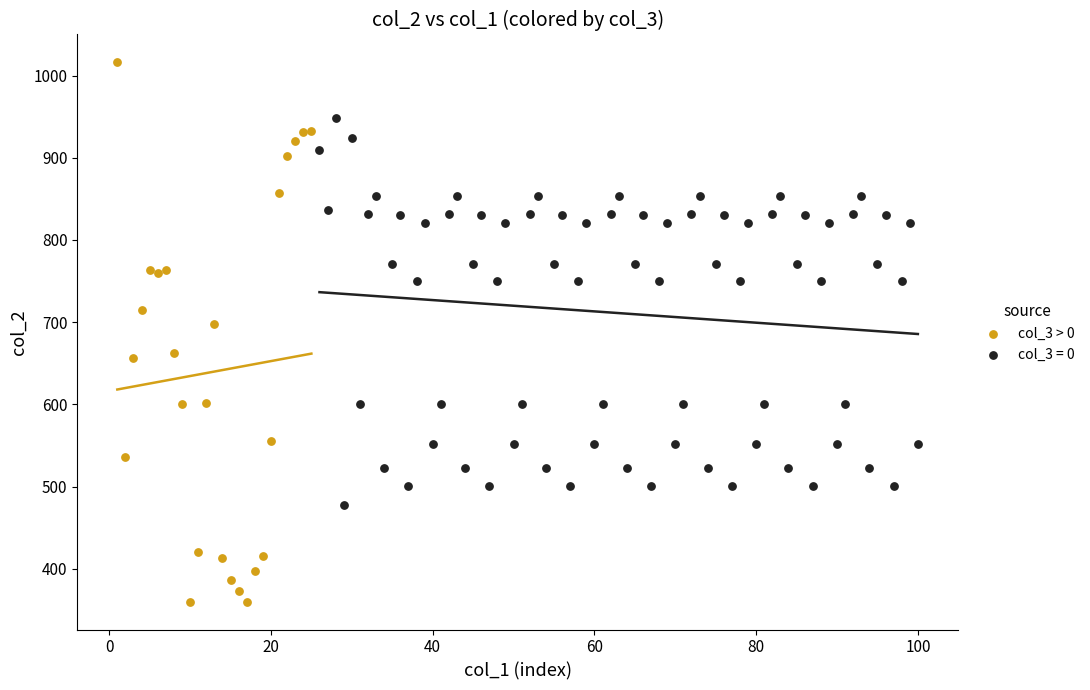

Which series contains the lowest Y value?

col_3 > 0